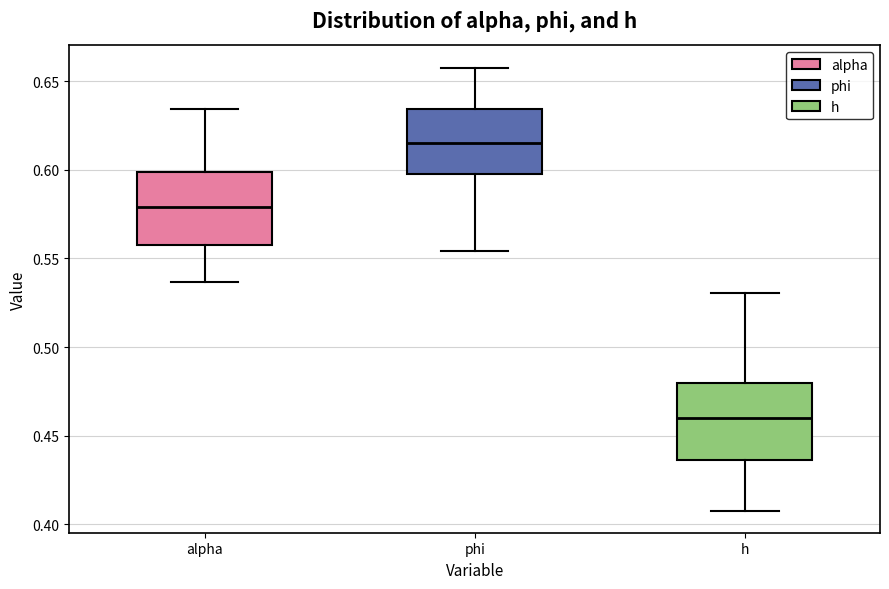

Which box has the lowest median line?

h